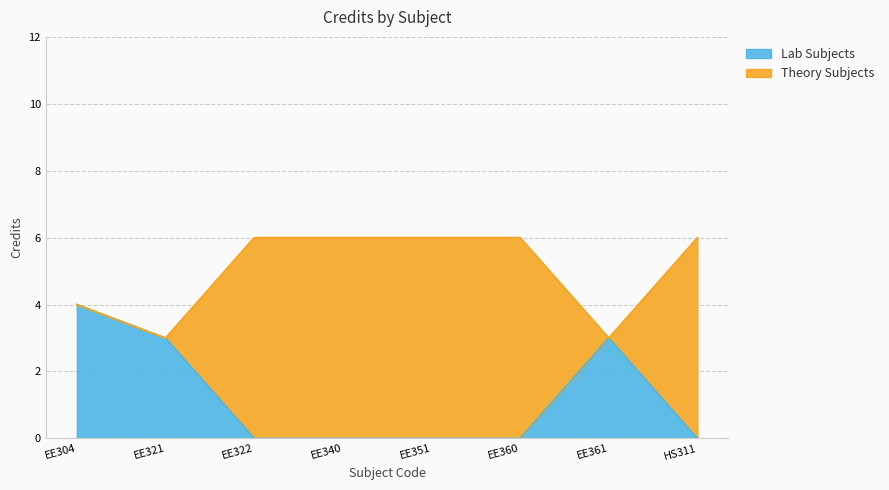

Reading left to right, what are all the values shown in this chart?

4	3	6	6	6	6	3	6